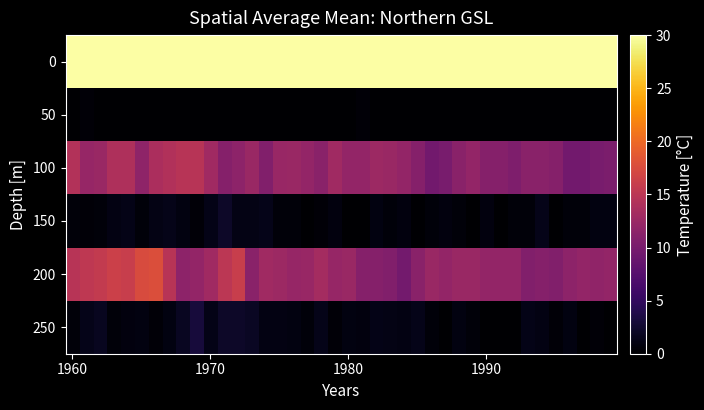

Which series has the widest spread of values?

200